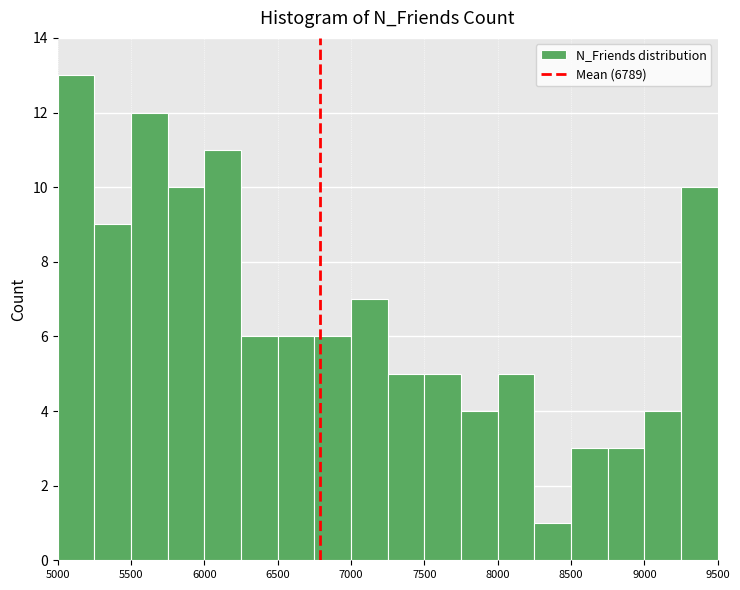

Reading left to right, list every bar in this chart as the range it spans on the x-axis followed by its height. The values are not printed on the chart, so give them approximately, as read against the axis.

5000 to 5250: 13
5250 to 5500: 9
5500 to 5750: 12
5750 to 6000: 10
6000 to 6250: 11
6250 to 6500: 6
6500 to 6750: 6
6750 to 7000: 6
7000 to 7250: 7
7250 to 7500: 5
7500 to 7750: 5
7750 to 8000: 4
8000 to 8250: 5
8250 to 8500: 1
8500 to 8750: 3
8750 to 9000: 3
9000 to 9250: 4
9250 to 9500: 10